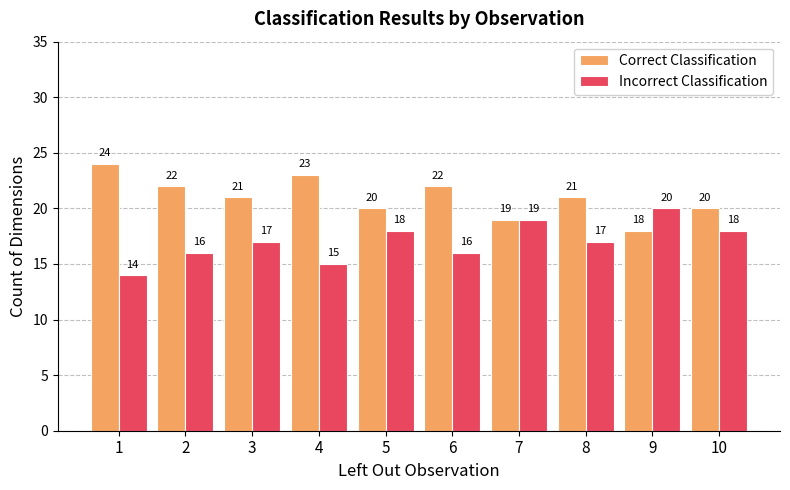

What is the spread (max minus min) of values at 6?

6